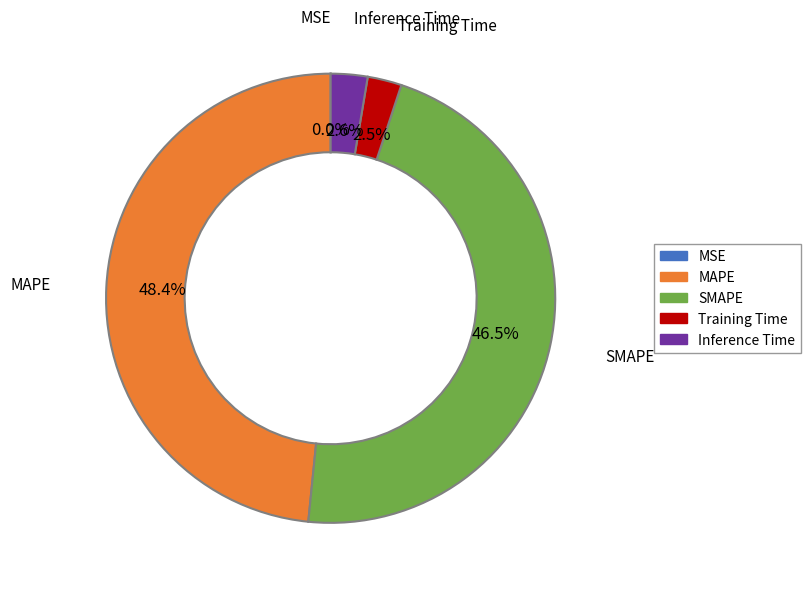

Which slice is the largest?

MAPE